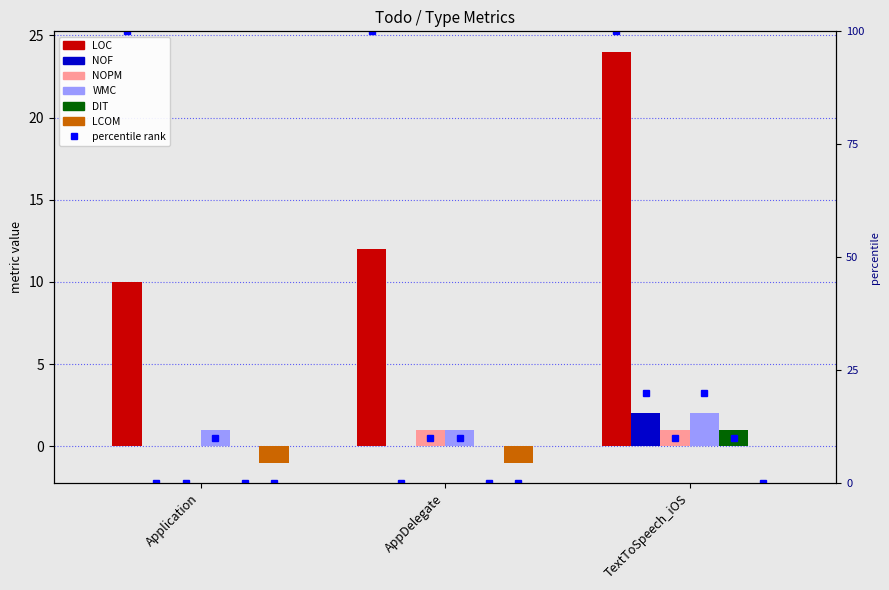

How many LOC values are between 10 and 24?

3